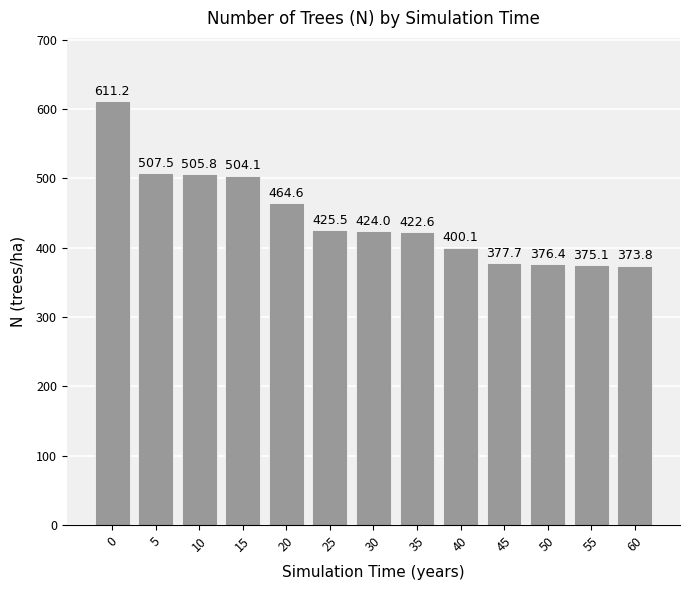

Where is the data nearest to the value 492?

15